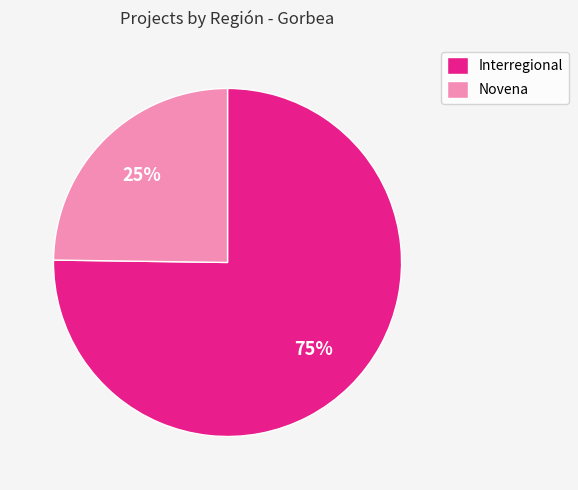

The Novena slice represents 38% of the pie. True or false?

False